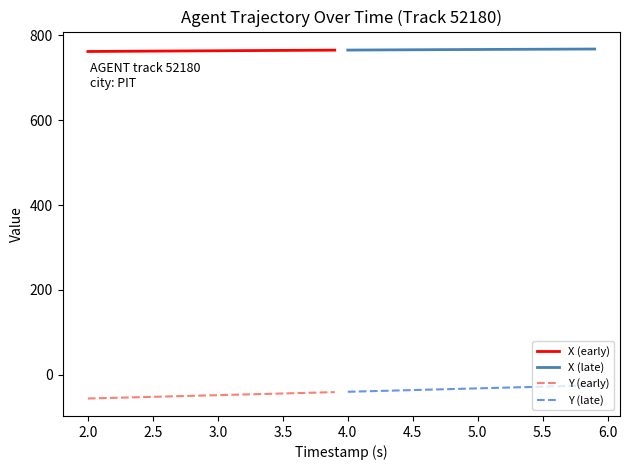

True or false: X (late) and Y (late) cross at least once.

False